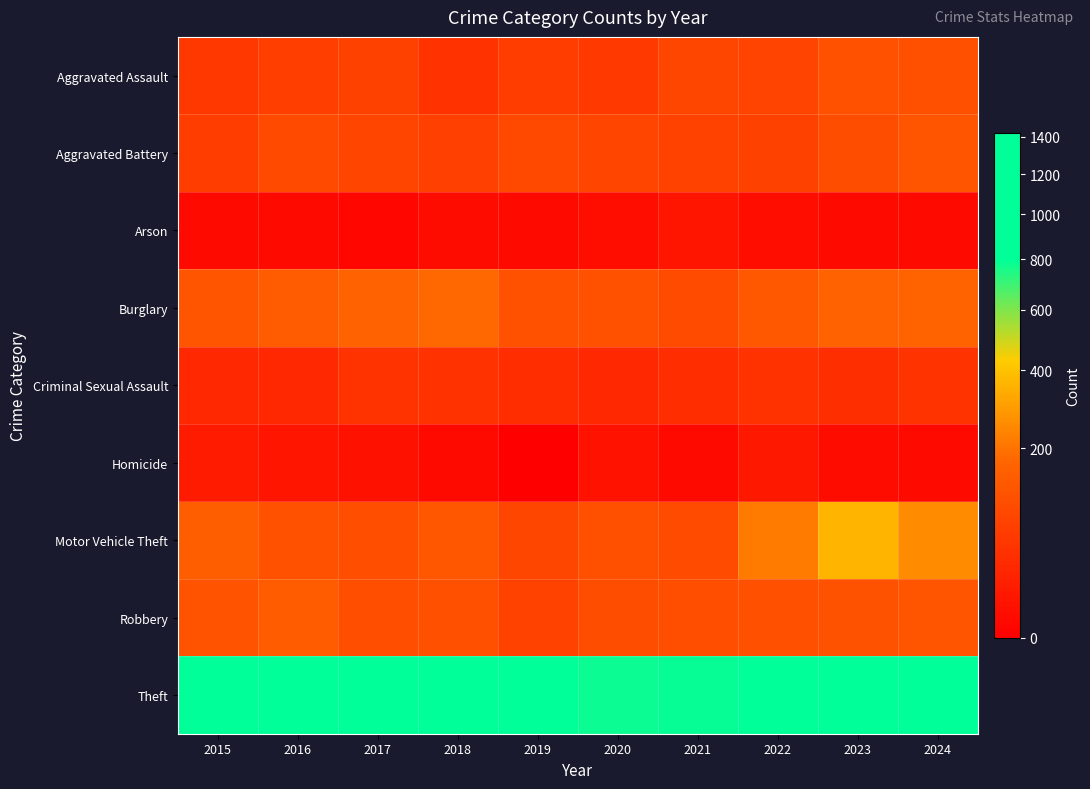

List the series in order of their peak value, highest first.

Theft, Motor Vehicle Theft, Burglary, Robbery, Aggravated Battery, Aggravated Assault, Criminal Sexual Assault, Homicide, Arson